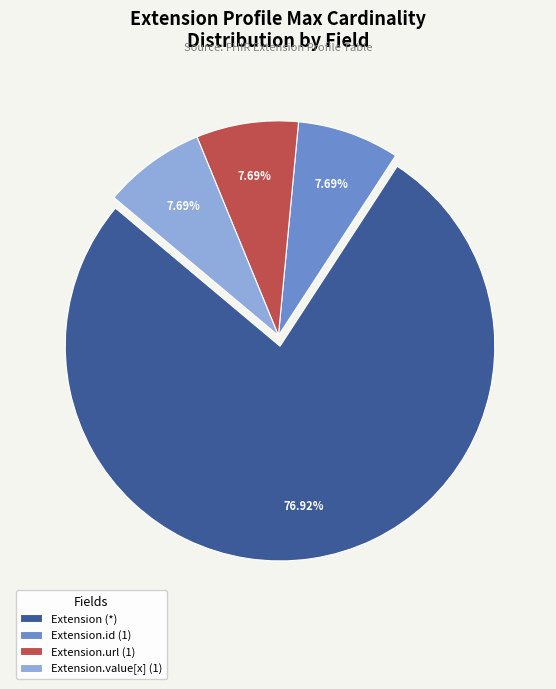

How many segments does this pie chart have?

4